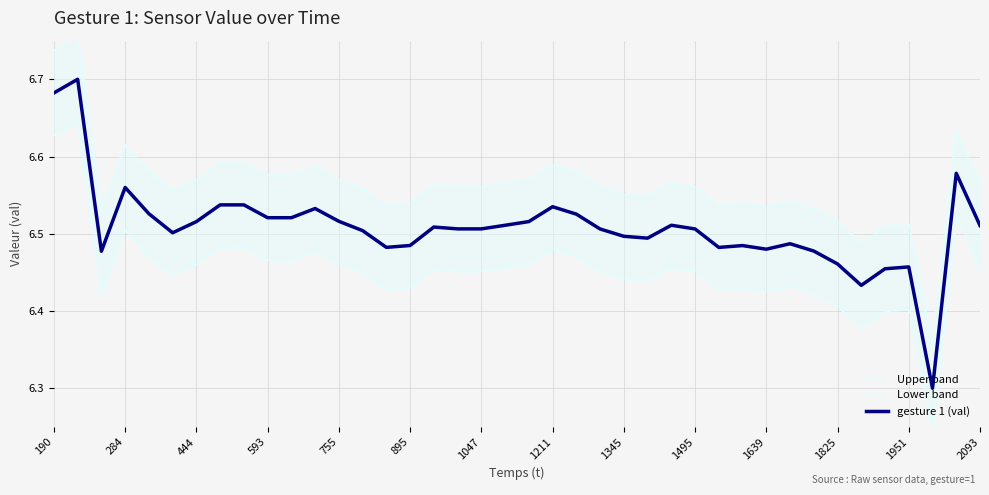

True or false: gesture 1 (val) and Lower band intersect in this chart.

False